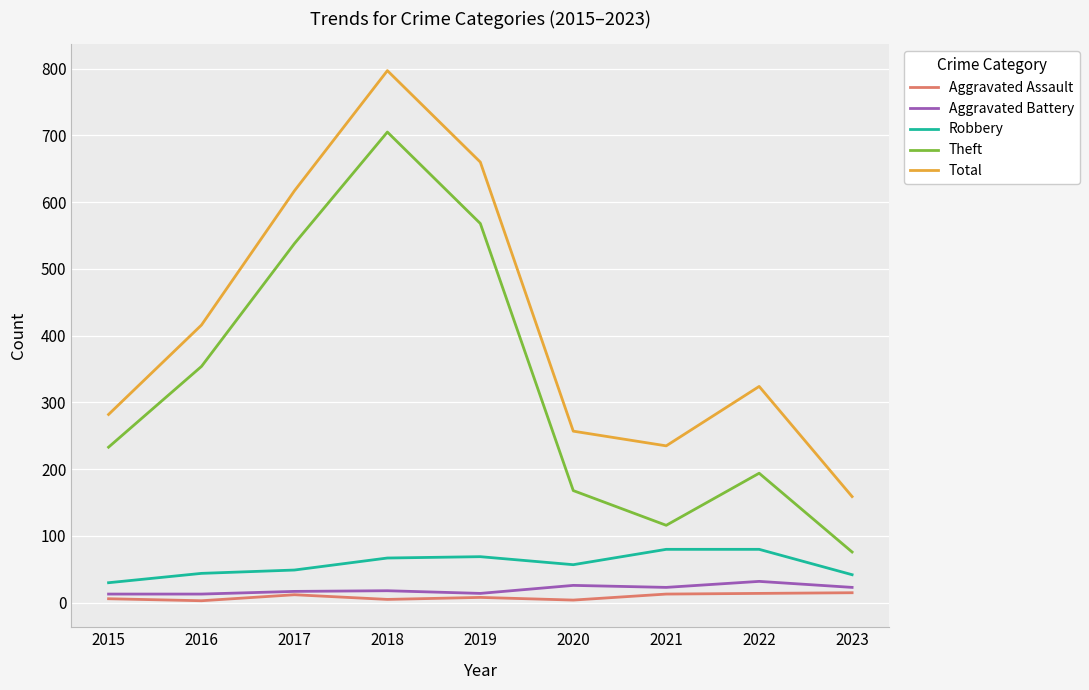

Which series has the largest range (max minus min)?

Total